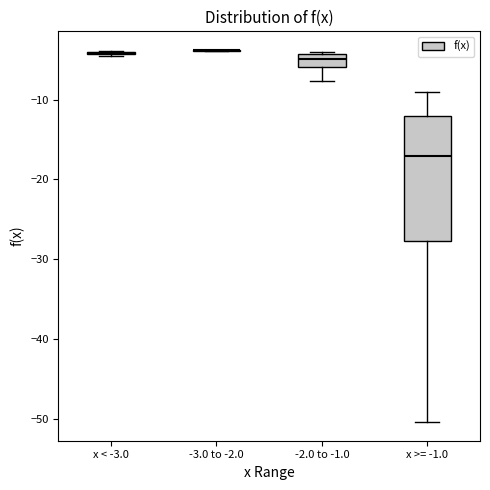

Which box is the tallest, from its lower edge to its upper edge?

x >= -1.0